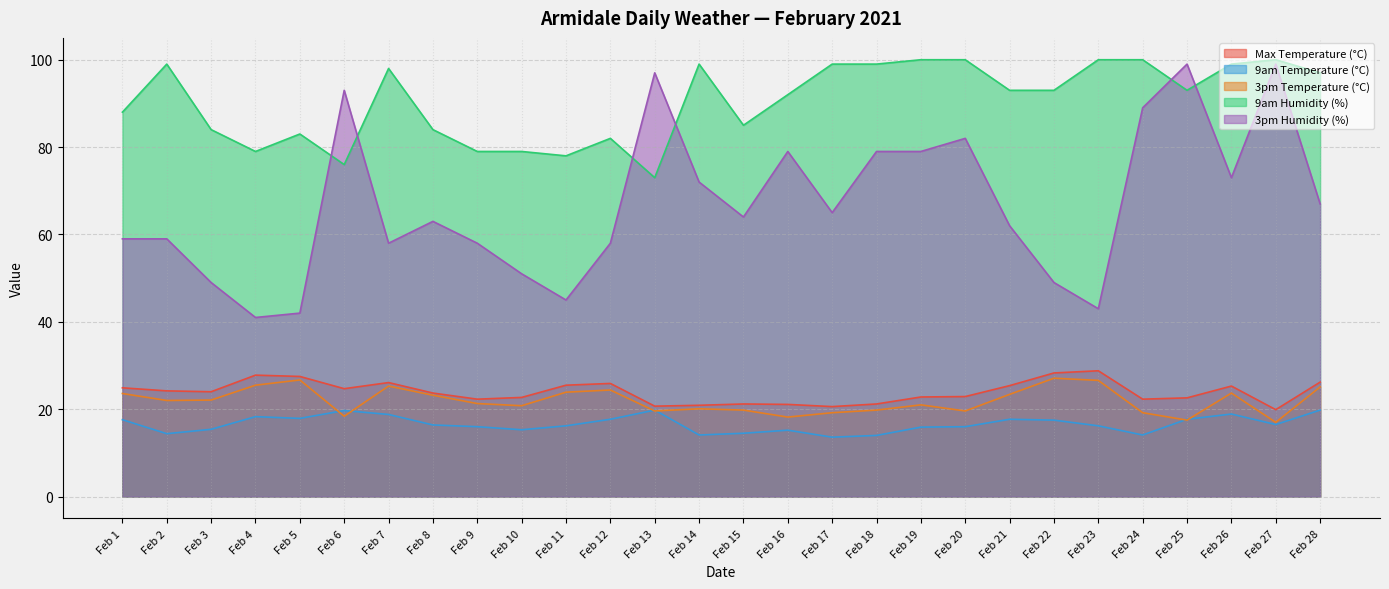

True or false: 3pm Humidity (%) and 3pm Temperature (°C) cross at least once.

False